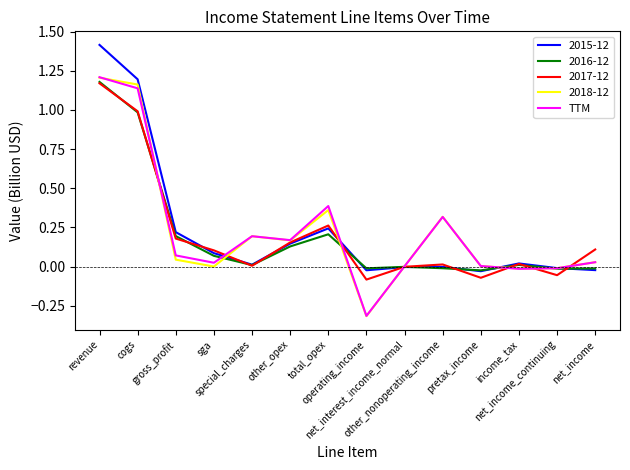

What is the minimum value shown in the chart?

-0.3